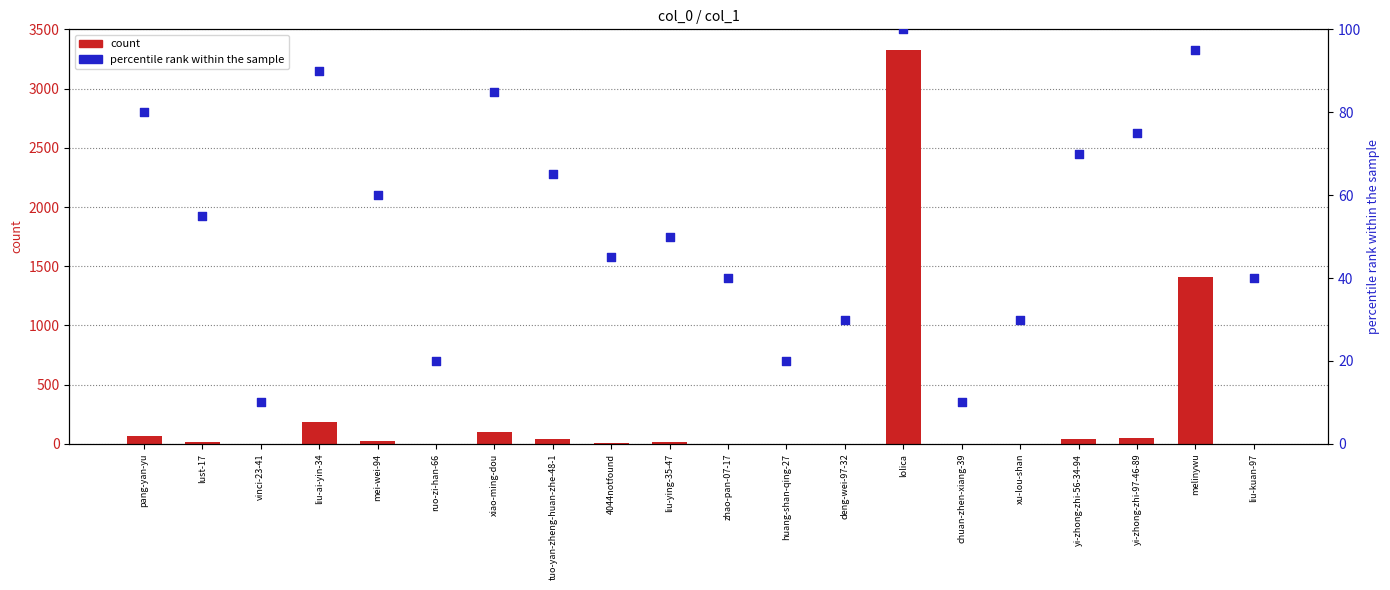

Is the value of percentile rank within the sample at liu-ai-yin-34 greater than the value of count at mei-wei-94?

Yes